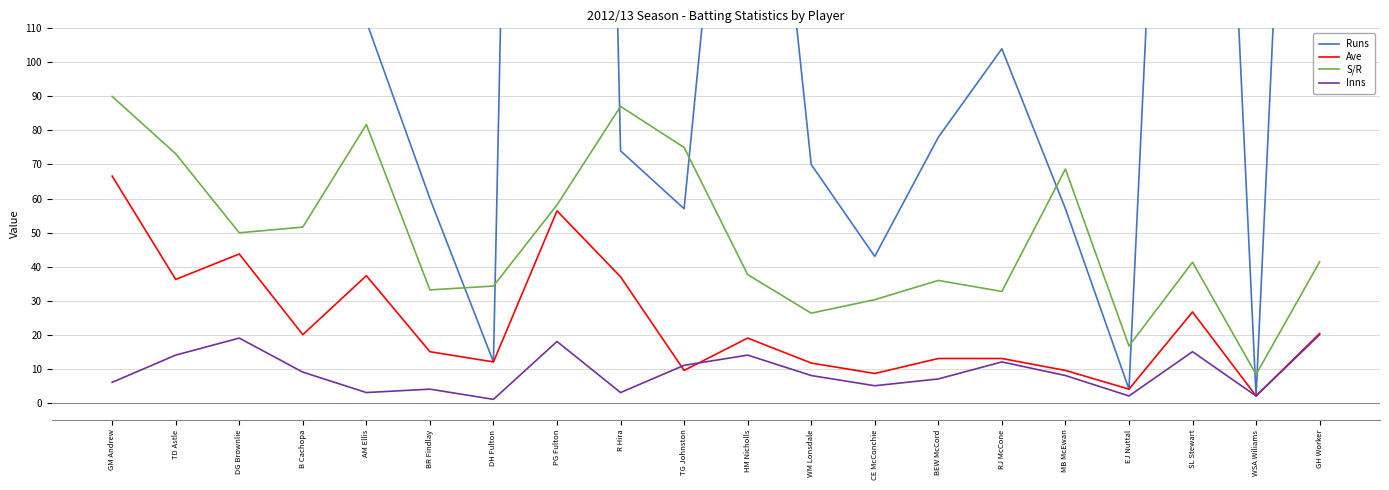

Which series ends up on top after the final intersection of Ave and Inns?

Ave